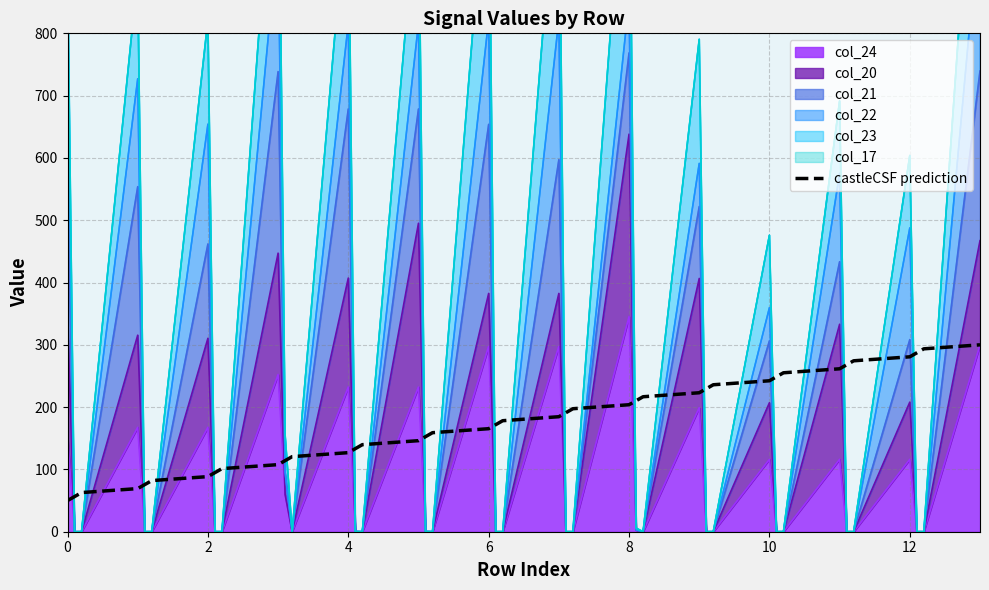

What is the difference between the second highest and minimum values?

243.6